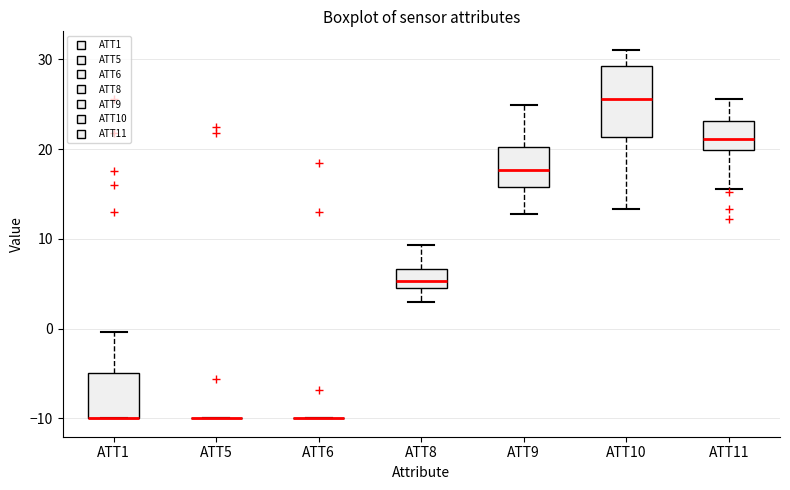

Where does the median line of the box for ATT11 sit on the y-axis? The values are not printed on the chart, so give them approximately, as read against the axis.

21